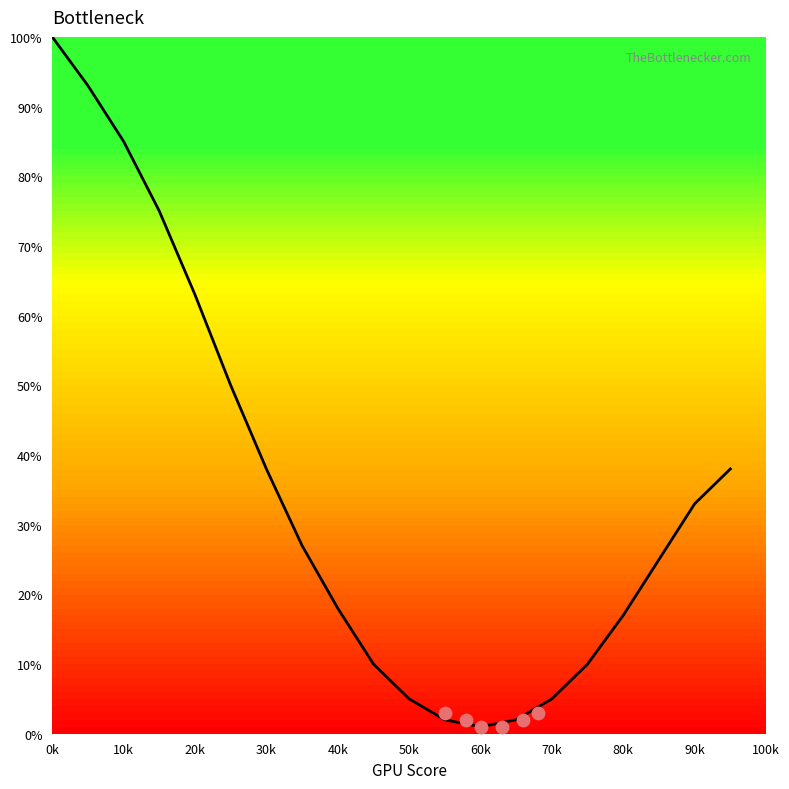

Which has a higher value, 30k or 70k?

30k